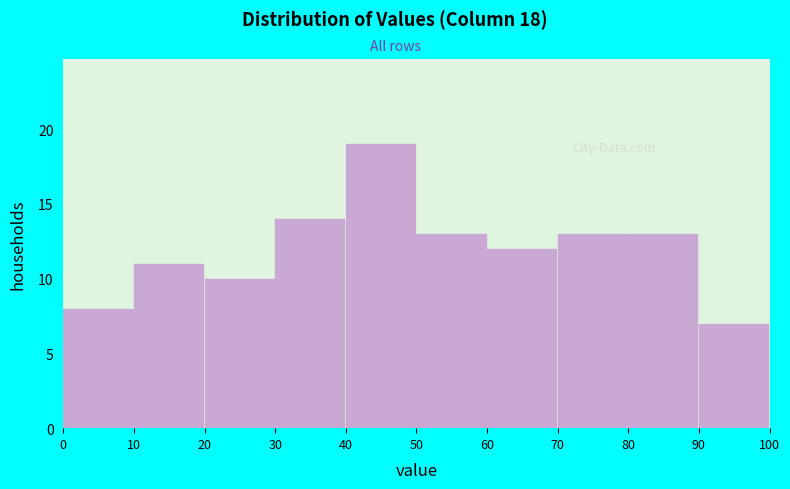

Over which range of the x-axis is the bar tallest?

40 to 50